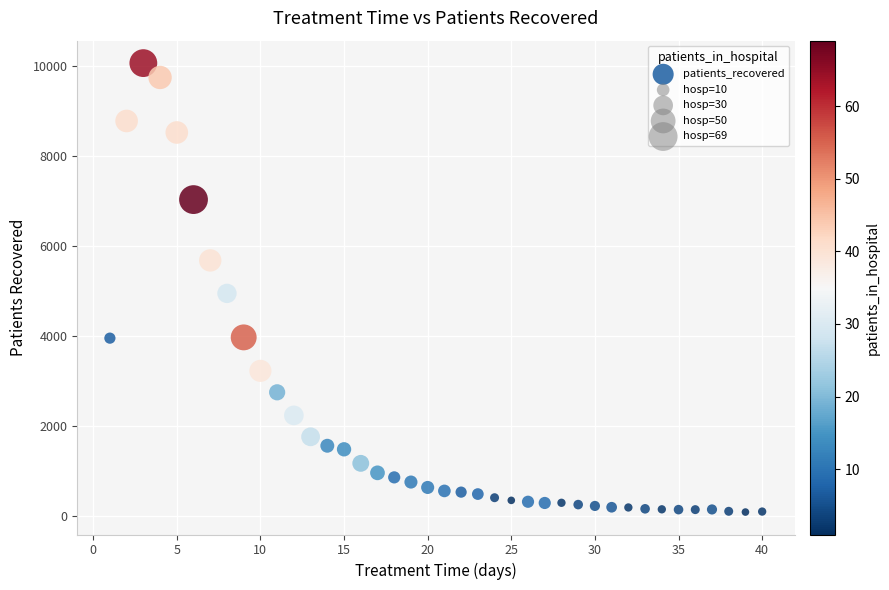

What Y value in the scatter plot is closest to 5070?

4941